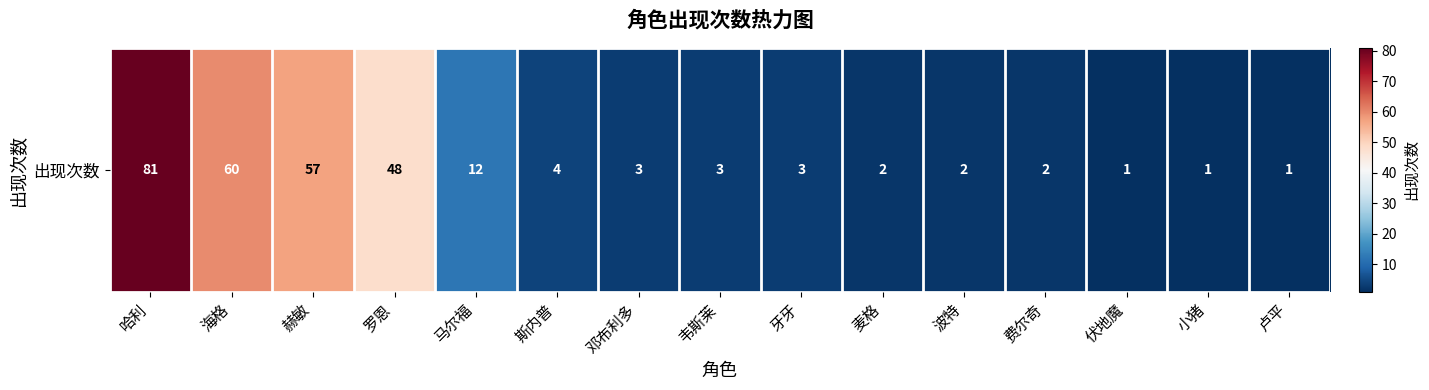

Which category has the lowest value across all series?

伏地魔